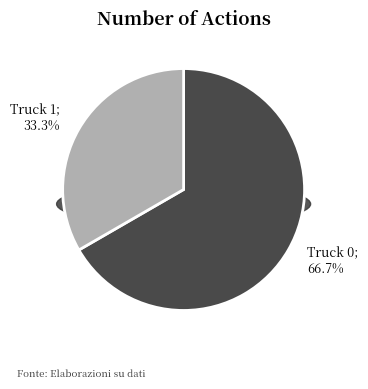

What is the change in value from Truck 0 to Truck 1?

-3